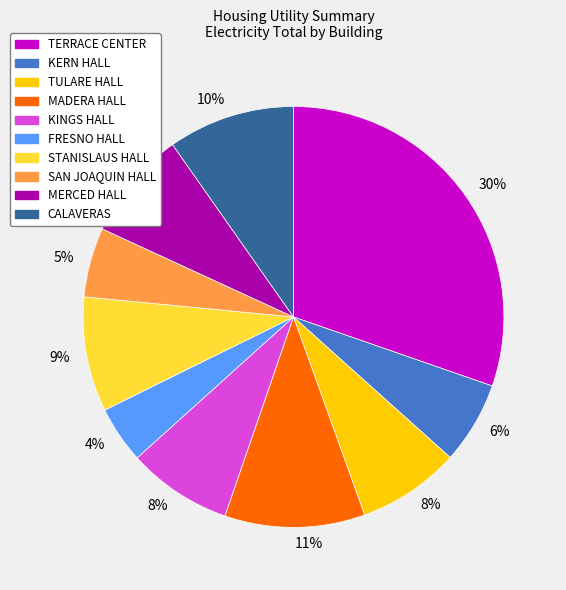

Is there a majority slice in this chart?

No